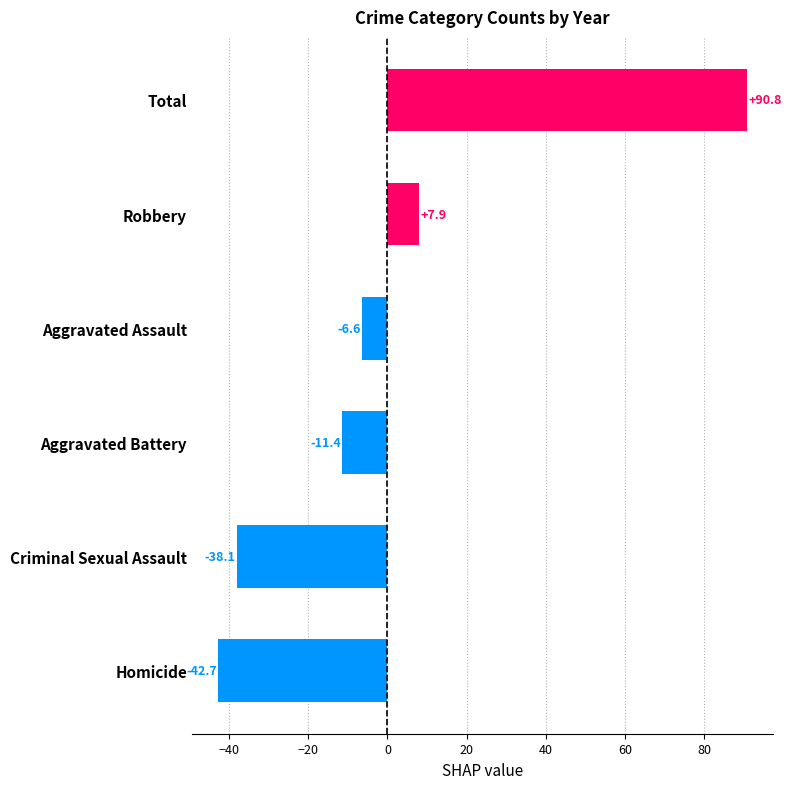

What is the difference between the second highest and second lowest values?

46.0